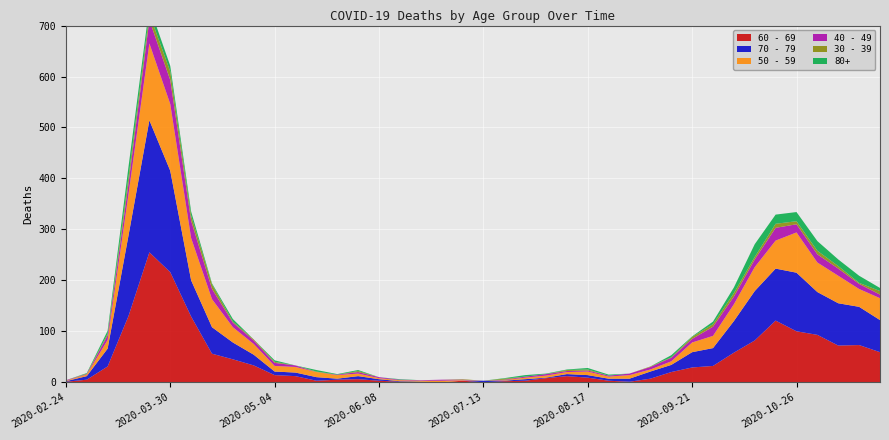

Reading left to right, what are all the values shown in this chart?

60 - 69: 1	5	31	130	255	216	129	56	45	33	14	12	3	5	6	3	1	0	0	3	0	2	3	8	12	9	3	1	7	20	29	32	58	82	121	100	93	72	73	59
70 - 79: 1	7	35	158	259	199	71	52	33	21	7	7	7	2	6	3	1	1	0	0	3	1	3	1	4	5	4	6	14	14	30	35	62	97	102	115	84	83	75	63
50 - 59: 1	3	17	81	151	131	83	55	30	21	11	11	10	7	5	2	2	2	3	1	0	1	3	4	4	7	4	7	4	7	19	24	33	47	55	79	58	54	35	43
40 - 49: 1	1	9	21	46	47	34	20	9	7	6	3	0	1	3	2	1	1	2	1	0	1	2	3	2	2	2	3	5	7	7	18	15	15	25	16	16	14	10	7
30 - 39: 0	1	3	12	12	17	10	9	2	2	2	0	1	0	2	0	0	0	0	1	0	2	0	0	2	2	0	0	1	1	4	5	7	5	8	6	7	5	2	7
80+: 0	1	6	21	15	11	8	2	5	0	3	0	3	1	2	0	1	0	0	0	0	1	3	1	1	3	2	0	0	4	1	5	11	25	18	18	19	13	14	6